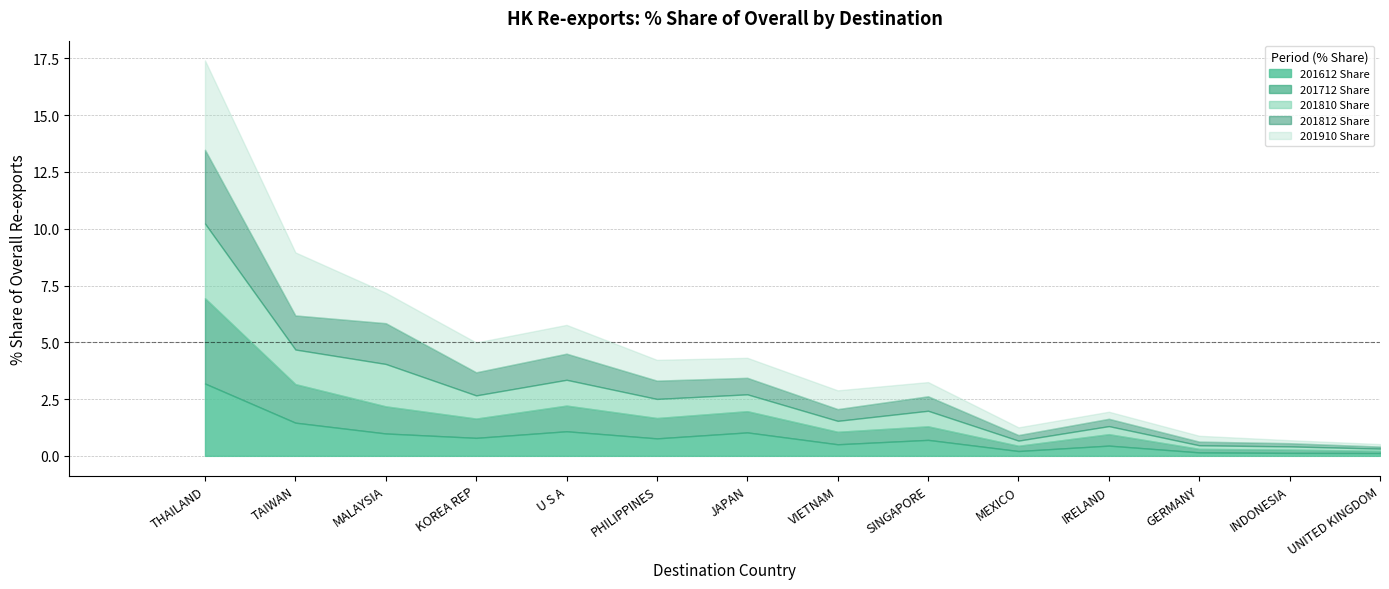

Is it true that 201712 Share equals 2.0 at MALAYSIA?

False